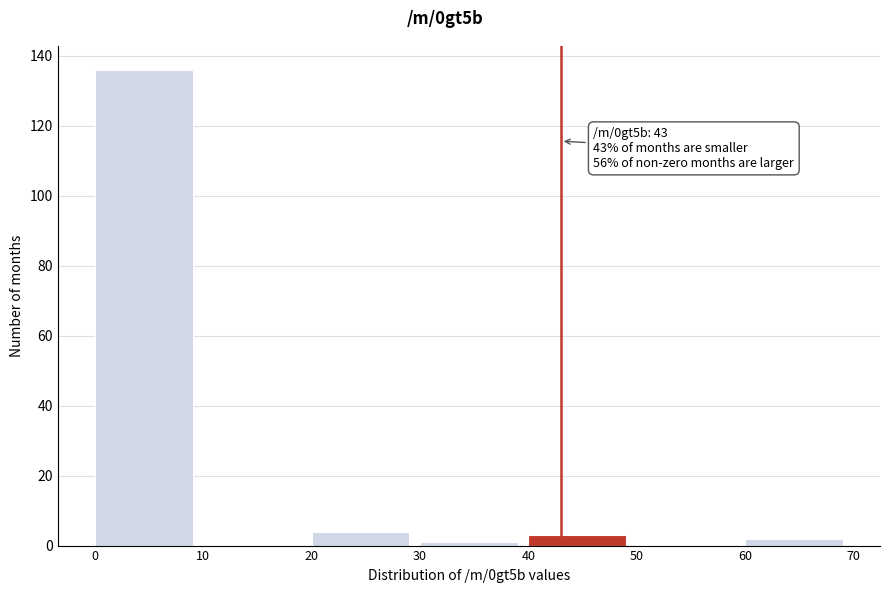

Which range on the x-axis has the tallest bar?

0 to 10